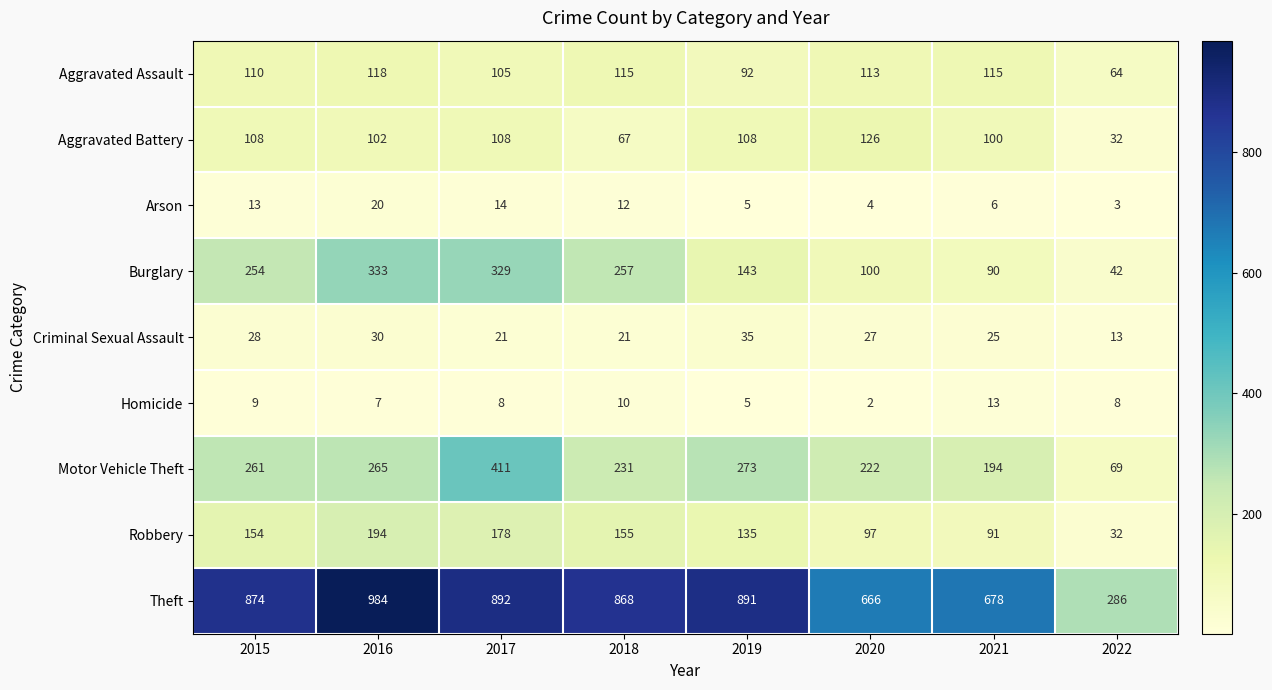

Is it true that Homicide equals 5 at 2021?

False